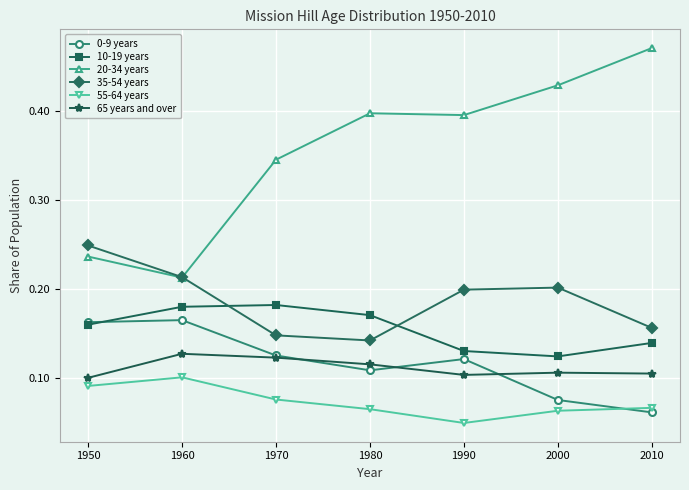

Between 1960 and 1990, which series saw the biggest shift?

20-34 years